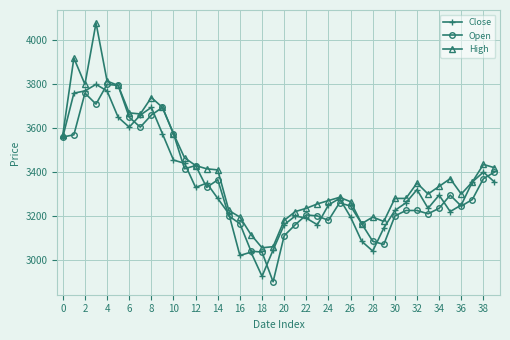

Which series has the largest range (max minus min)?

High